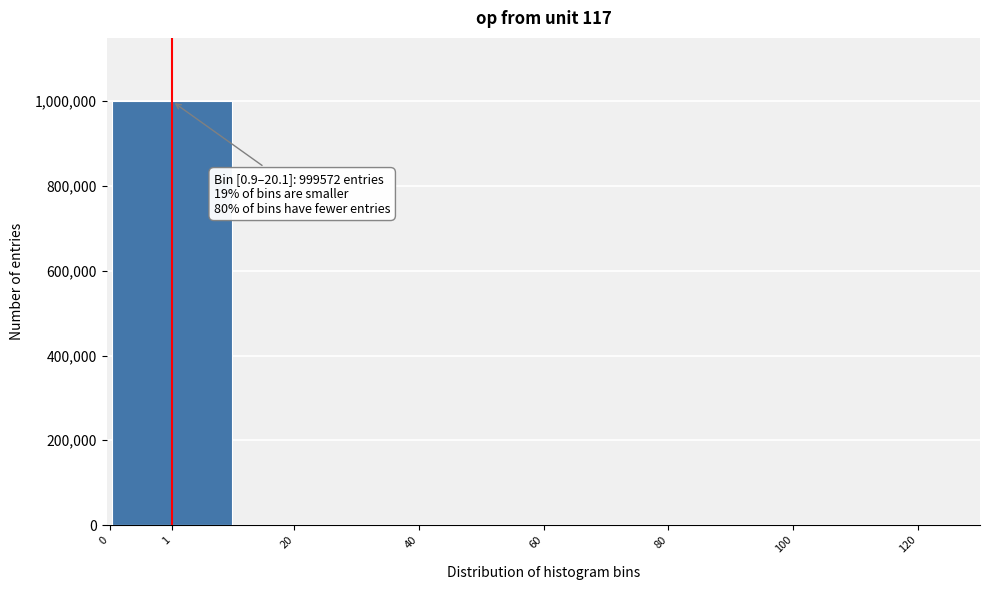

What is the sum of all values?

1000000